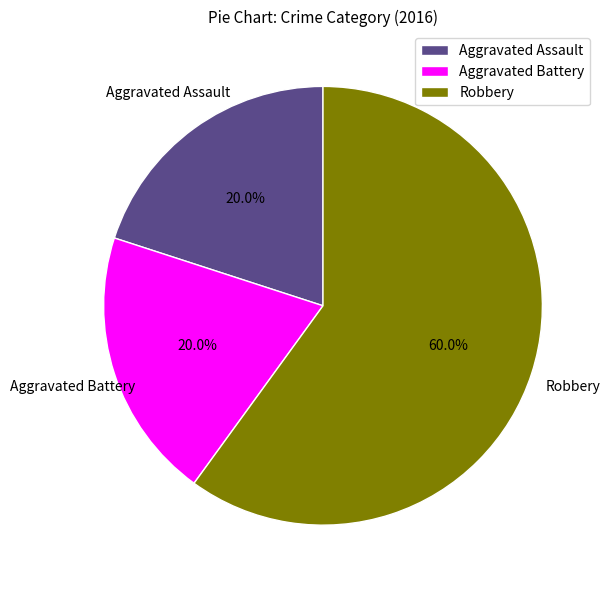

To the nearest percent, what percentage of the pie is Robbery?

60%